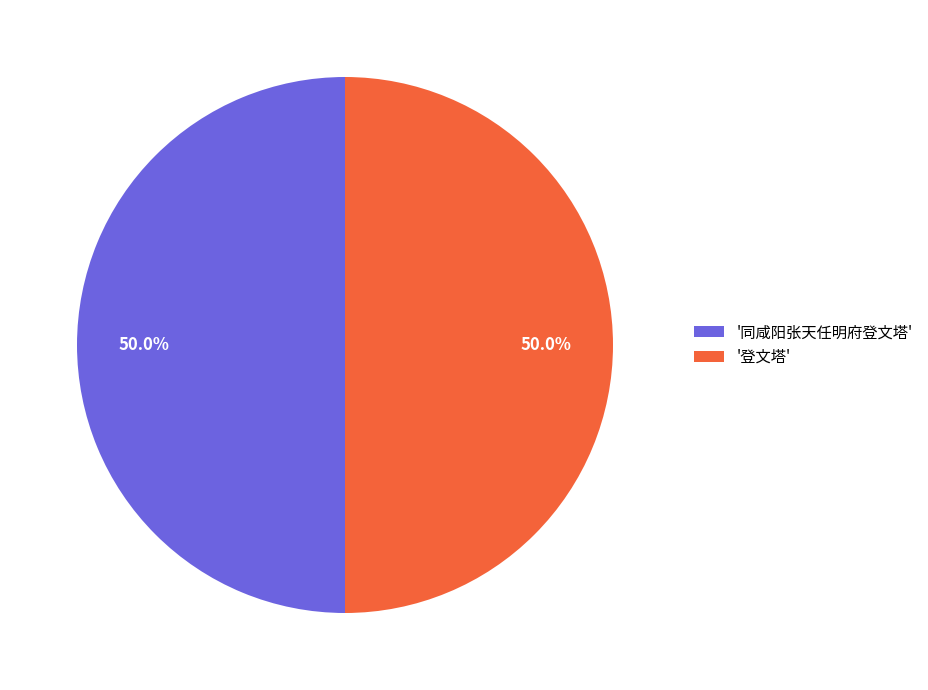

Is the sum of '登文塔' and '同咸阳张天任明府登文塔' greater than half?

Yes